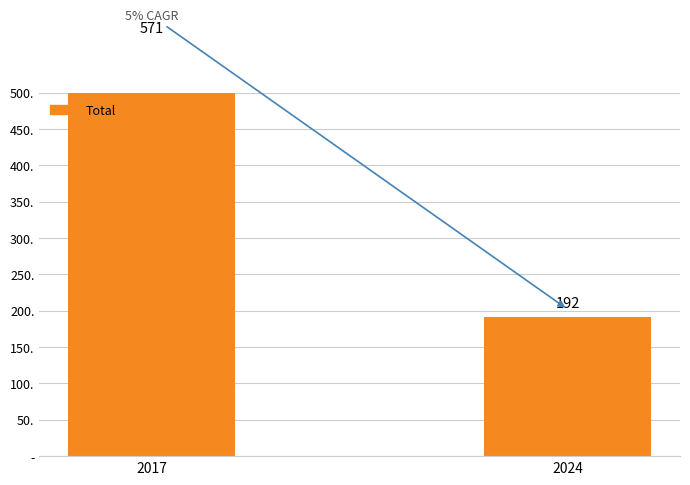

Reading left to right, what are all the values shown in this chart?

571	192